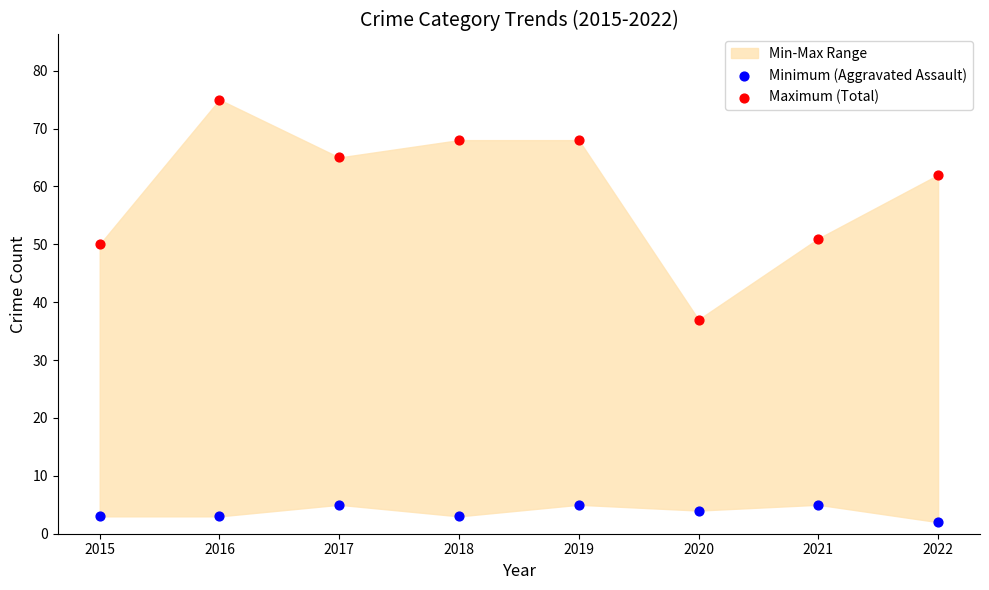

Which series contains the highest Y value?

Maximum (Total)